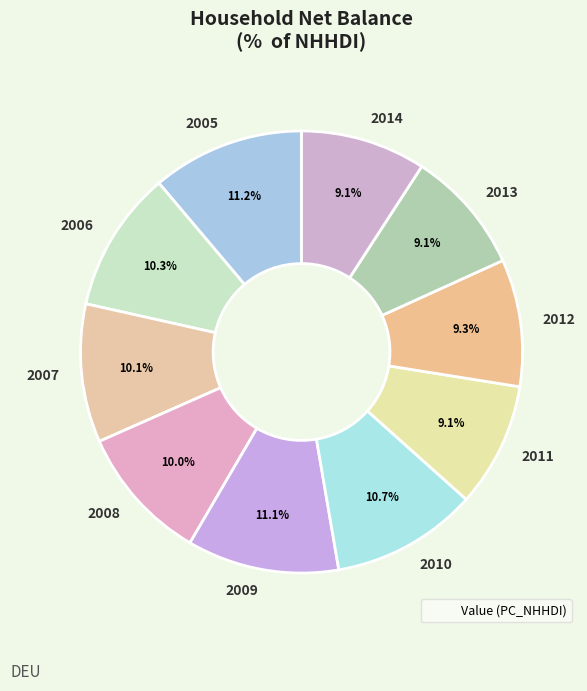

Does any single category account for the majority?

No